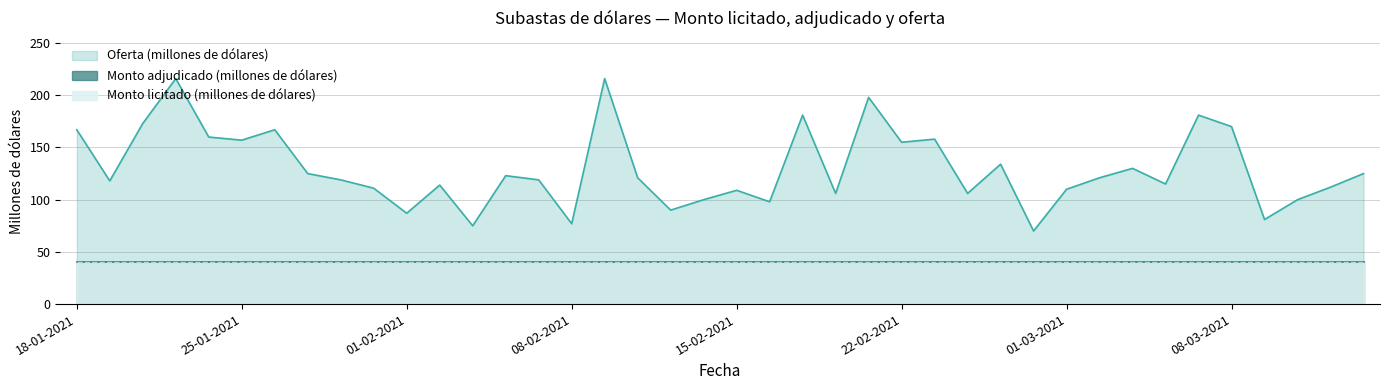

The value of Monto adjudicado at 21-01-2021 is 9. True or false?

False